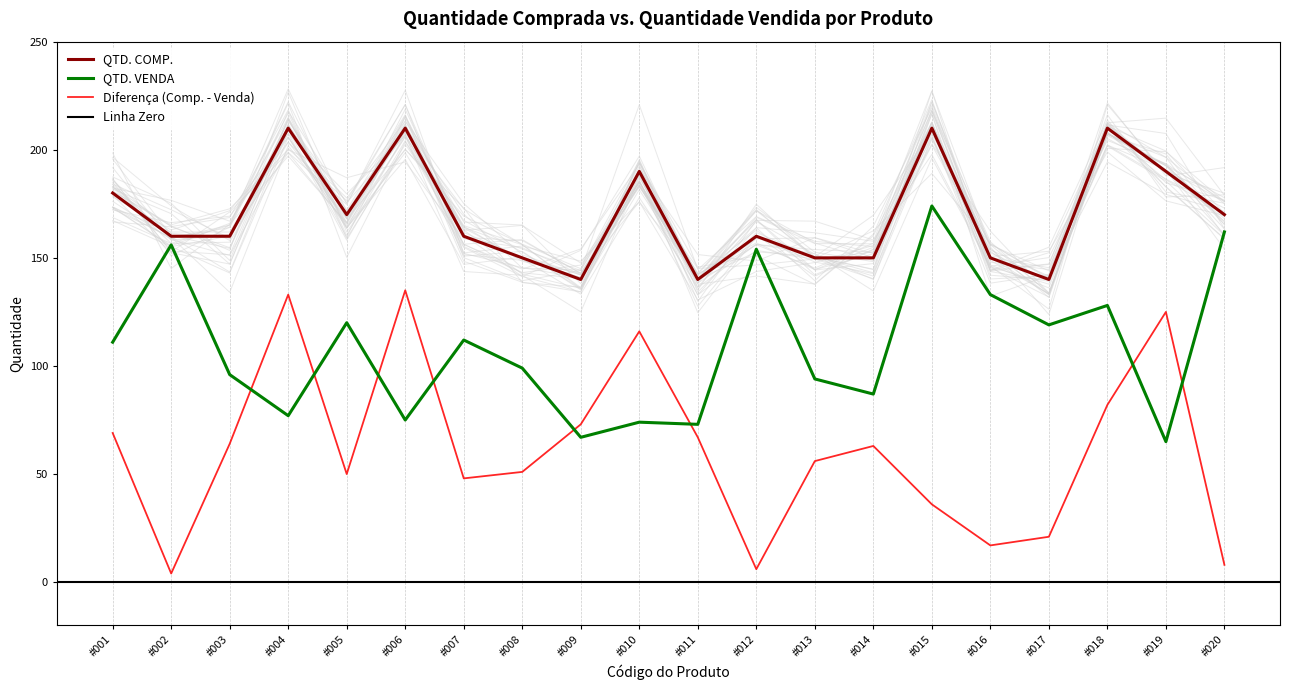

The Diferença (Comp. - Venda) series shows 18 at #015. True or false?

False